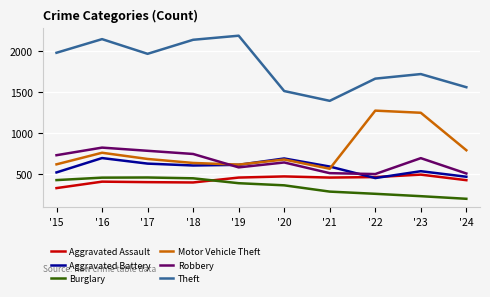

True or false: Motor Vehicle Theft and Robbery intersect in this chart.

True